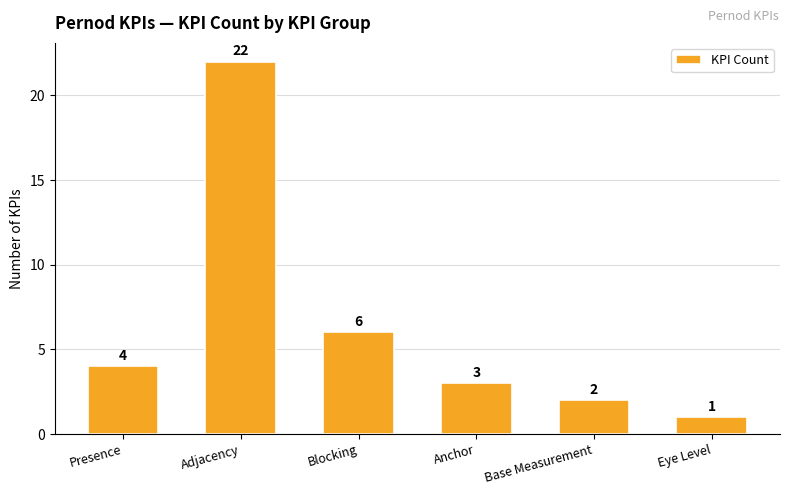

What is the difference between the values at Anchor and Presence?

1